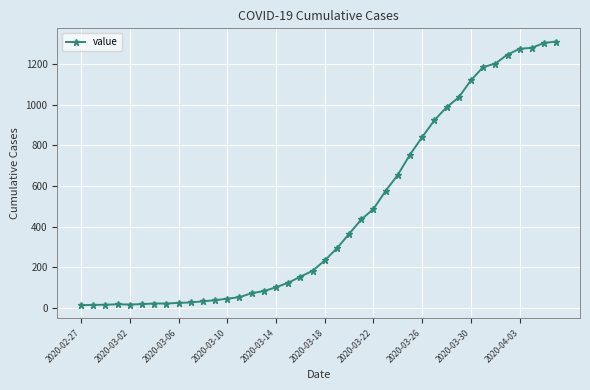

What is the sum of all values?

18584